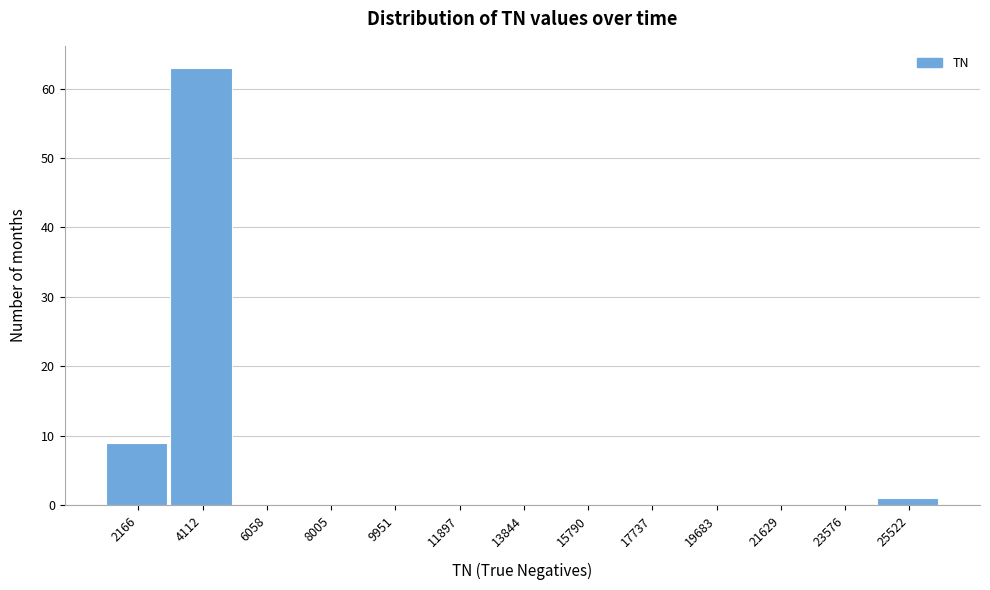

Reading right to left, what are all the values shown in this chart?

25522=1	23576=0	21629=0	19683=0	17737=0	15790=0	13844=0	11897=0	9951=0	8005=0	6058=0	4112=63	2166=9